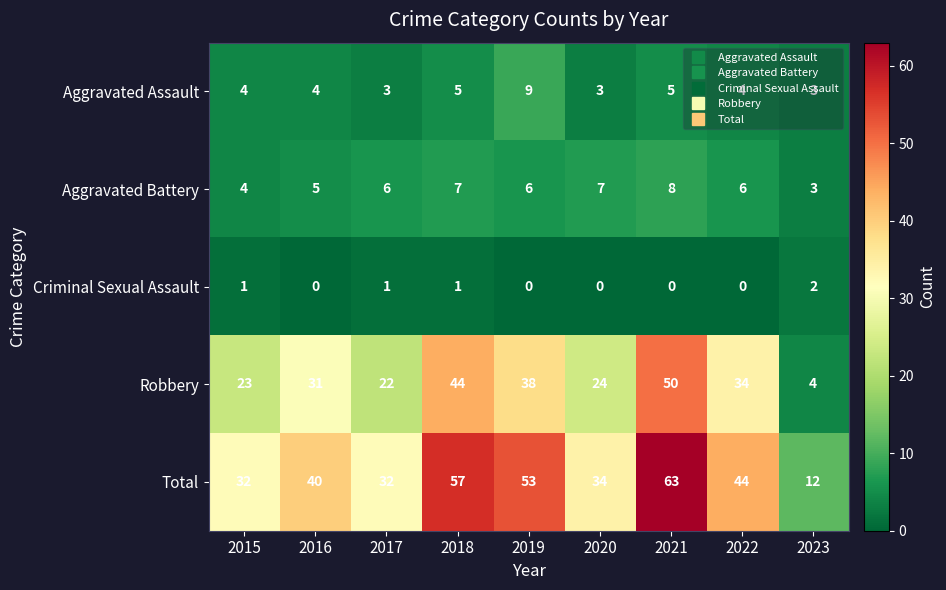

Is it true that Robbery equals 22 at 2017?

True